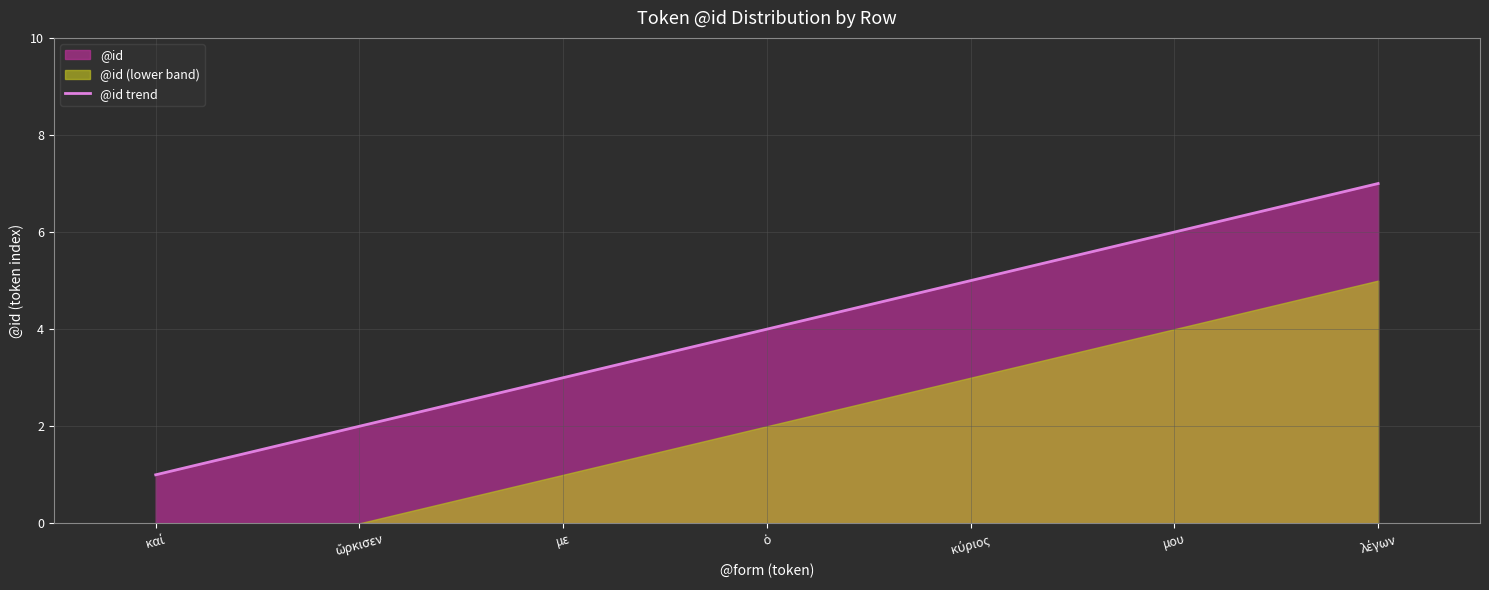

Reading left to right, what are all the values shown in this chart?

1	2	3	4	5	6	7